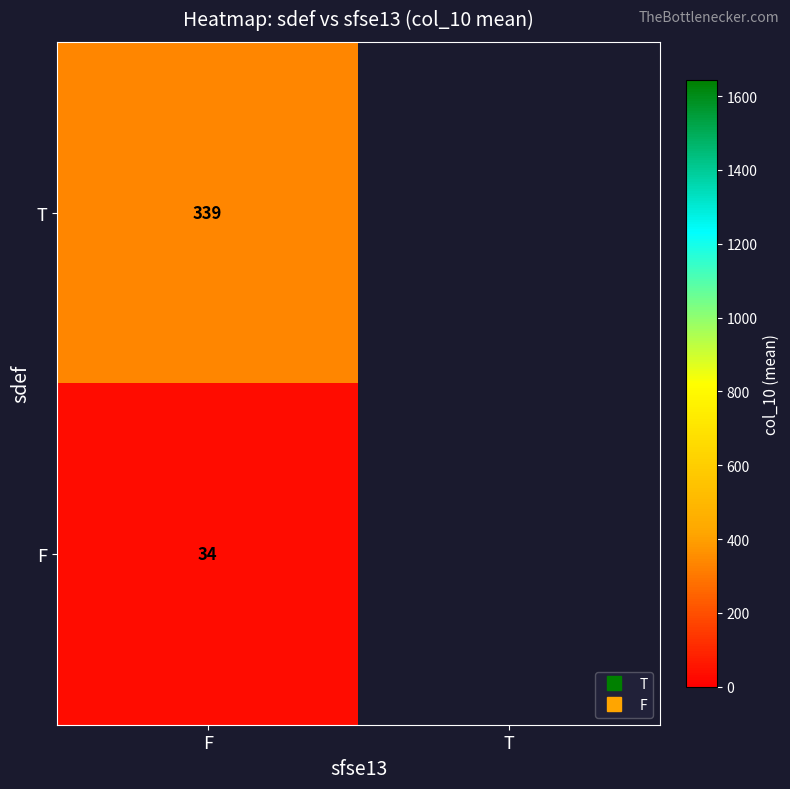

Which has a higher value, F or T?

T